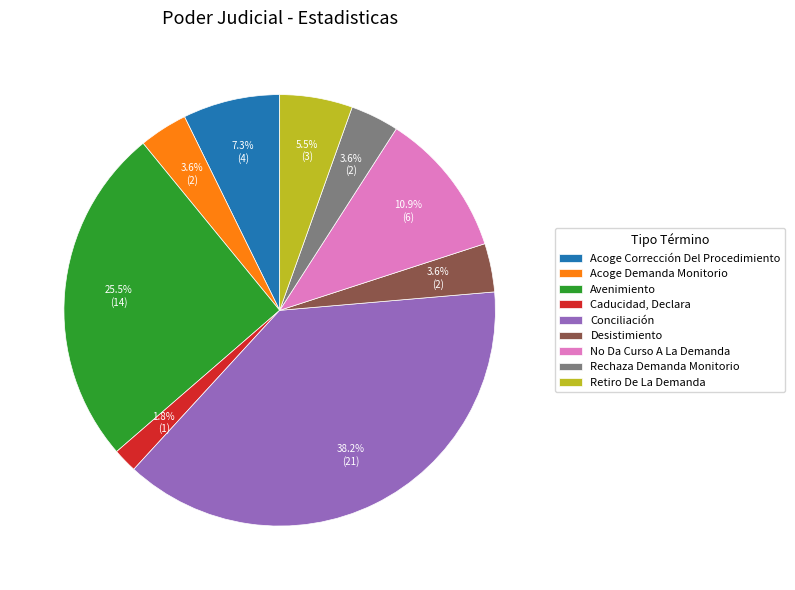

To the nearest percent, what percentage of the pie is Acoge Demanda Monitorio?

4%